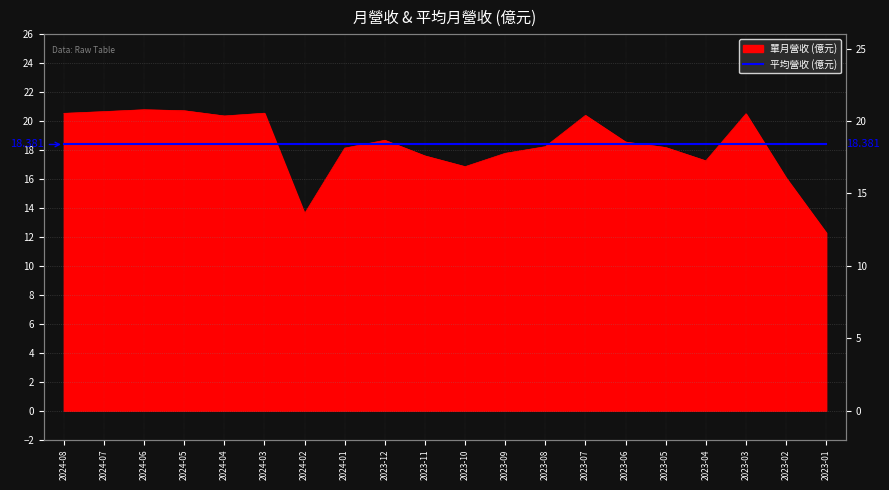

Where is the first local minimum?

2024-04